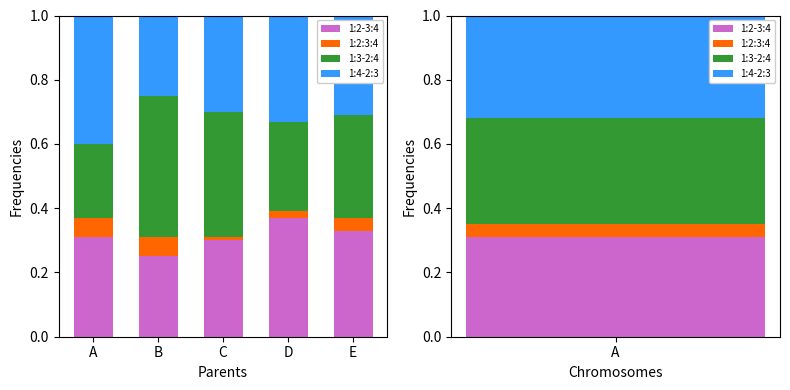

At which label is 1:2-3:4 closest to 0?

B